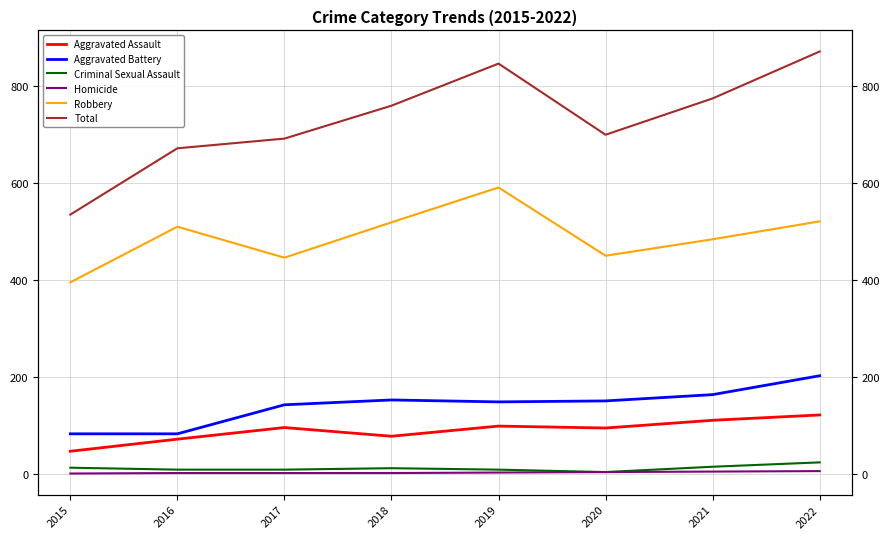

What are all the series names shown in the legend?

Aggravated Assault, Aggravated Battery, Criminal Sexual Assault, Homicide, Robbery, Total